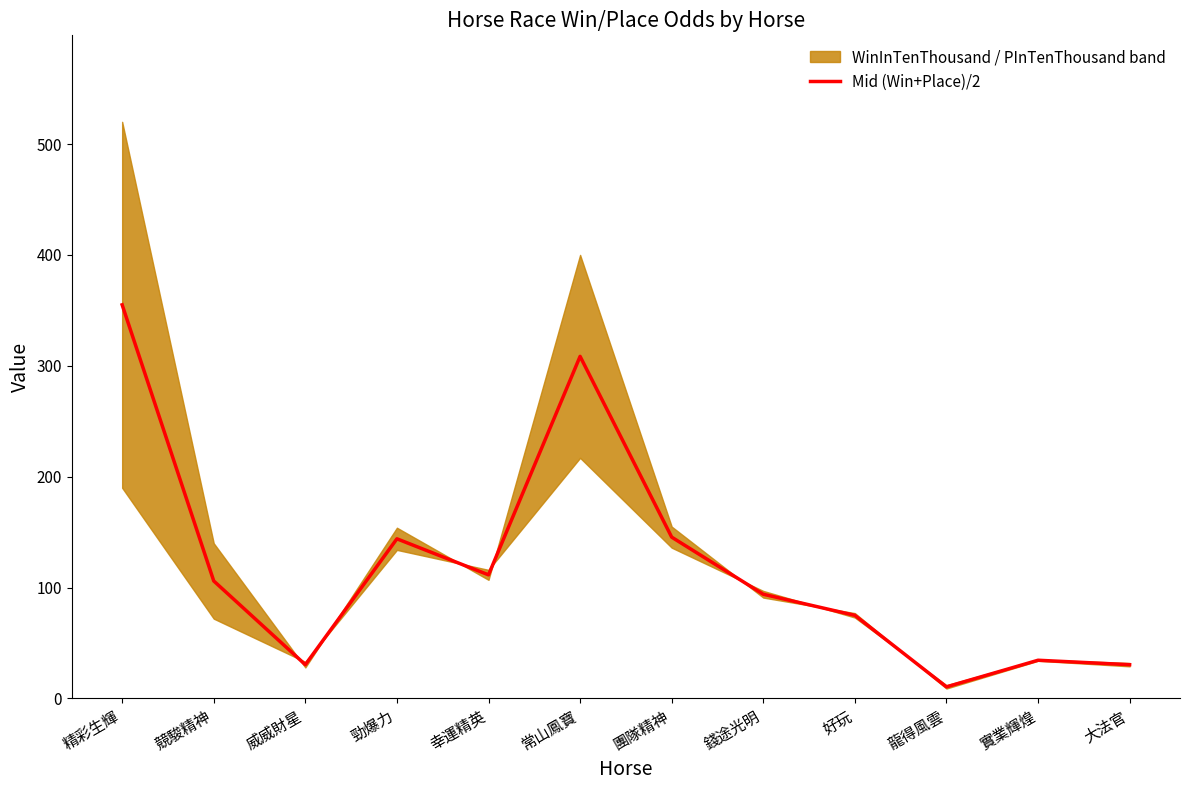

Between 勁爆力 and 實業輝煌, which is larger?

勁爆力